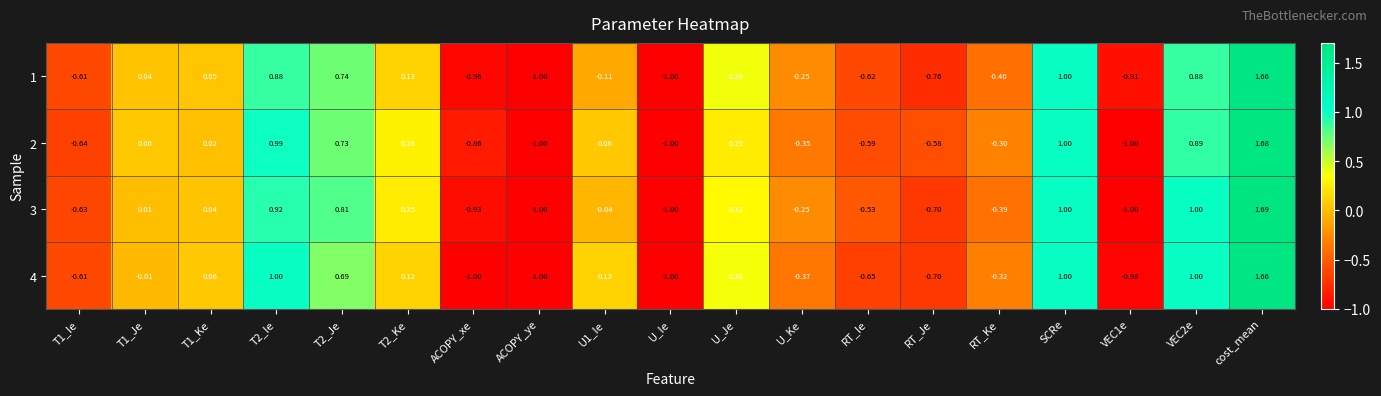

At which category is the sum across all series the highest?

cost_mean